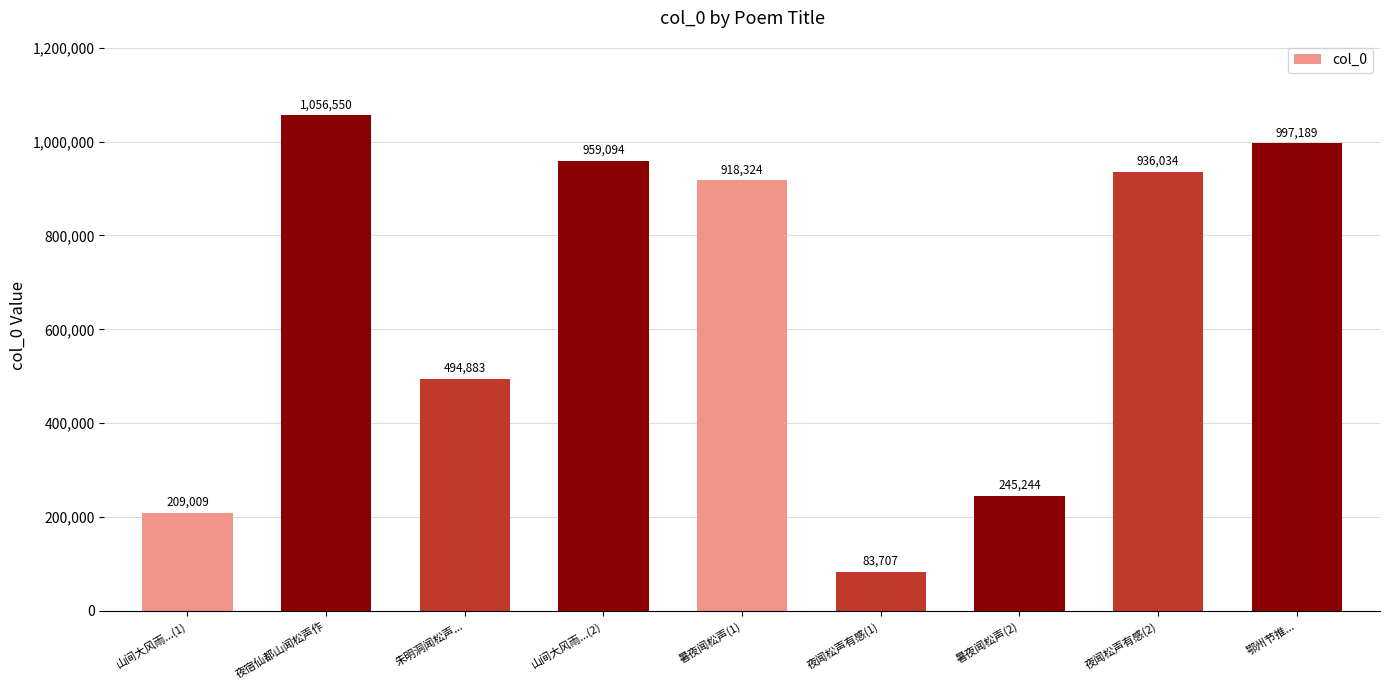

What is the difference between the maximum and minimum values?

972843